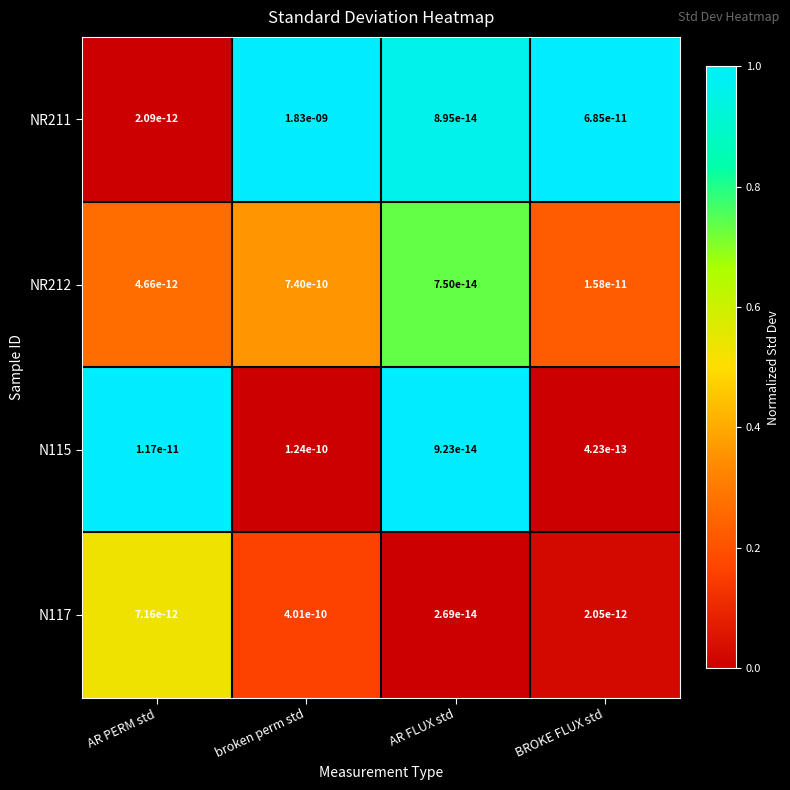

The NR211 series shows 0.0 at BROKE FLUX std. True or false?

True